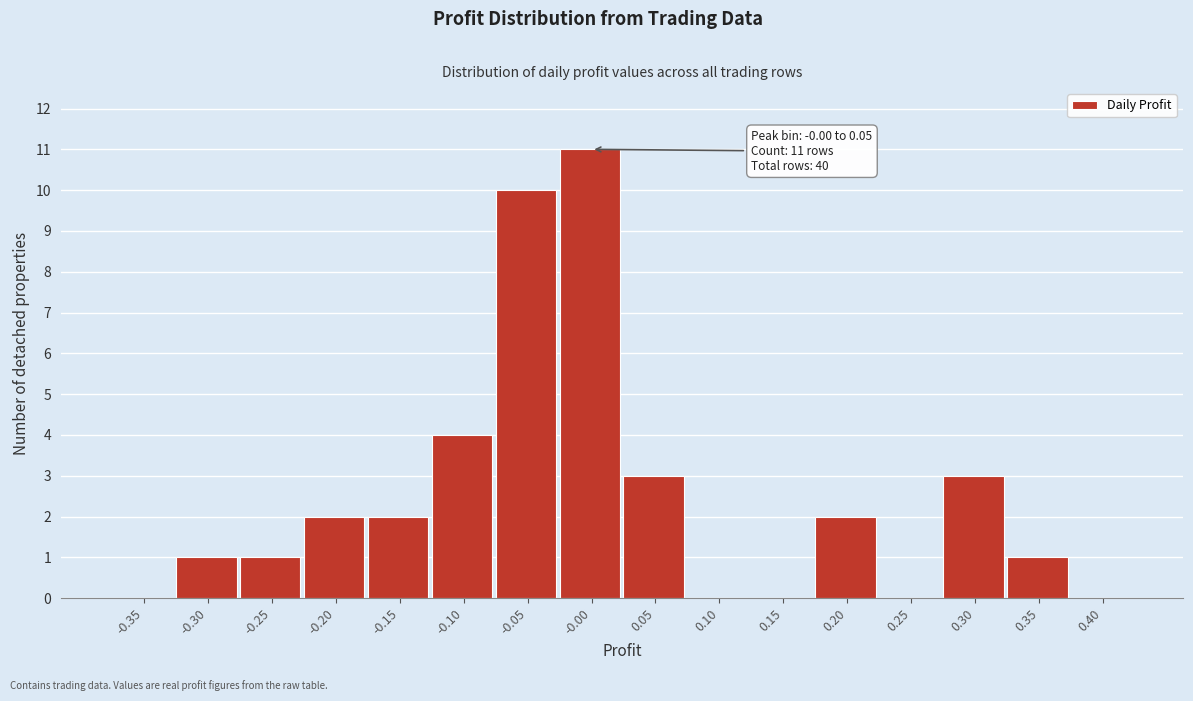

Reading right to left, transcribe all the data shown in this chart.

0.40=0	0.35=1	0.30=3	0.25=0	0.20=2	0.15=0	0.10=0	0.05=3	-0.00=11	-0.05=10	-0.10=4	-0.15=2	-0.20=2	-0.25=1	-0.30=1	-0.35=0